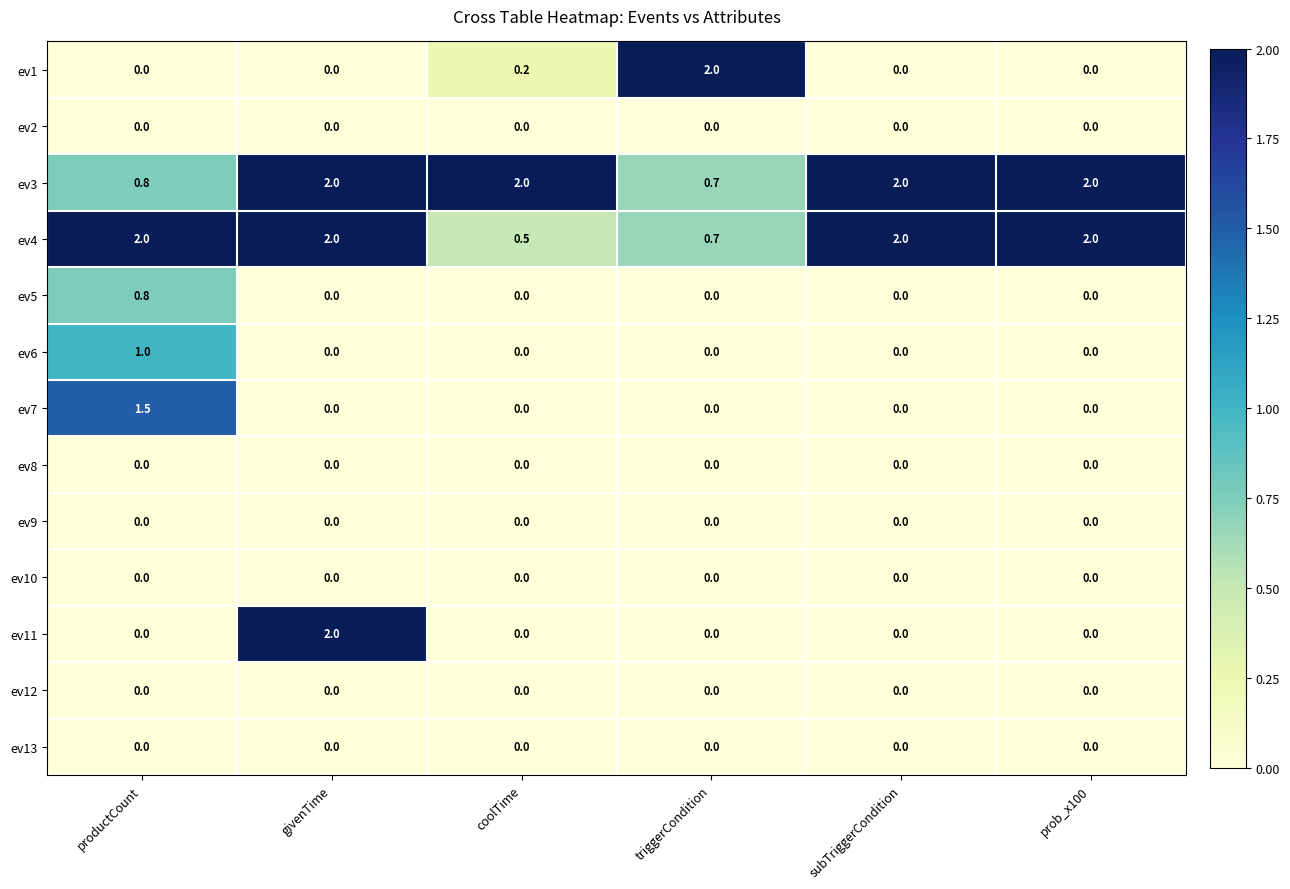

How many series are shown in this chart?

13